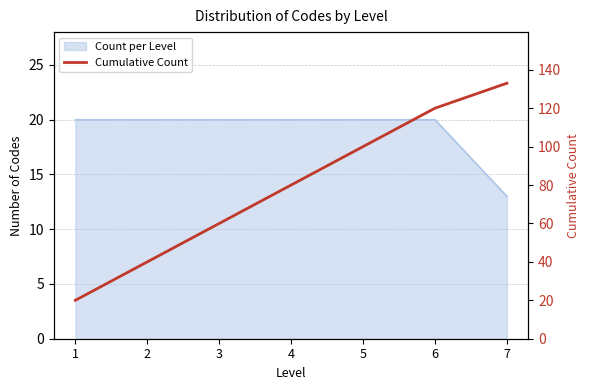

At which label does the data first exceed 80?

5